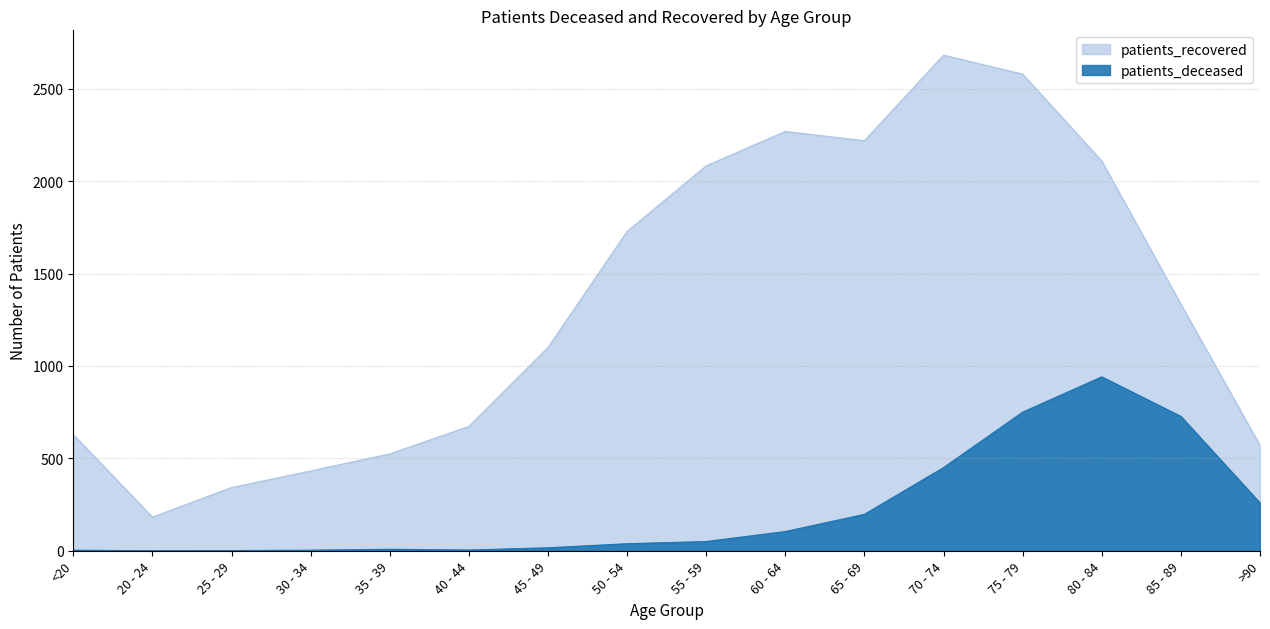

What is the difference between the highest and lowest values at 80 - 84?

1168